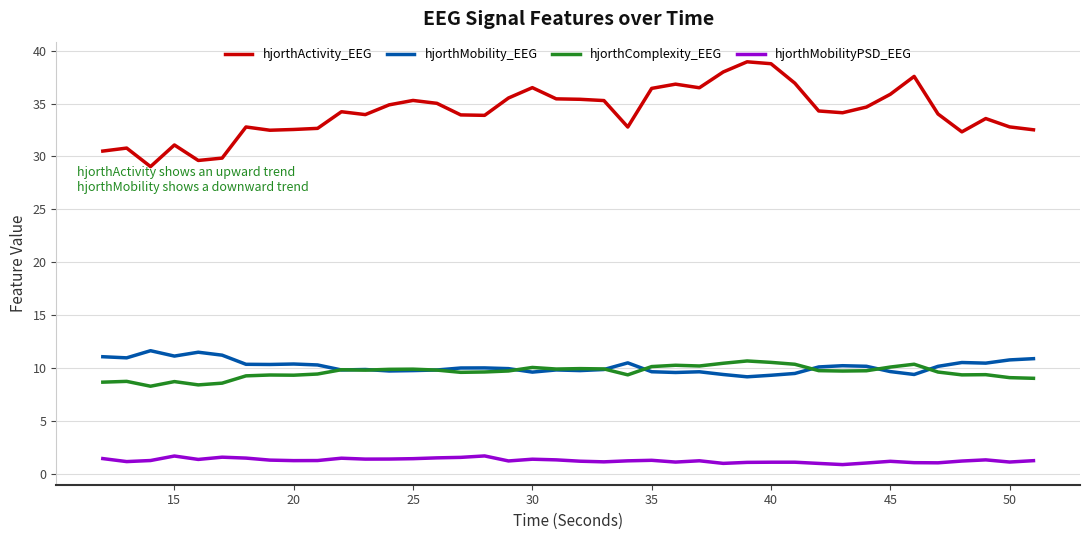

True or false: hjorthActivity_EEG and hjorthComplexity_EEG intersect in this chart.

False